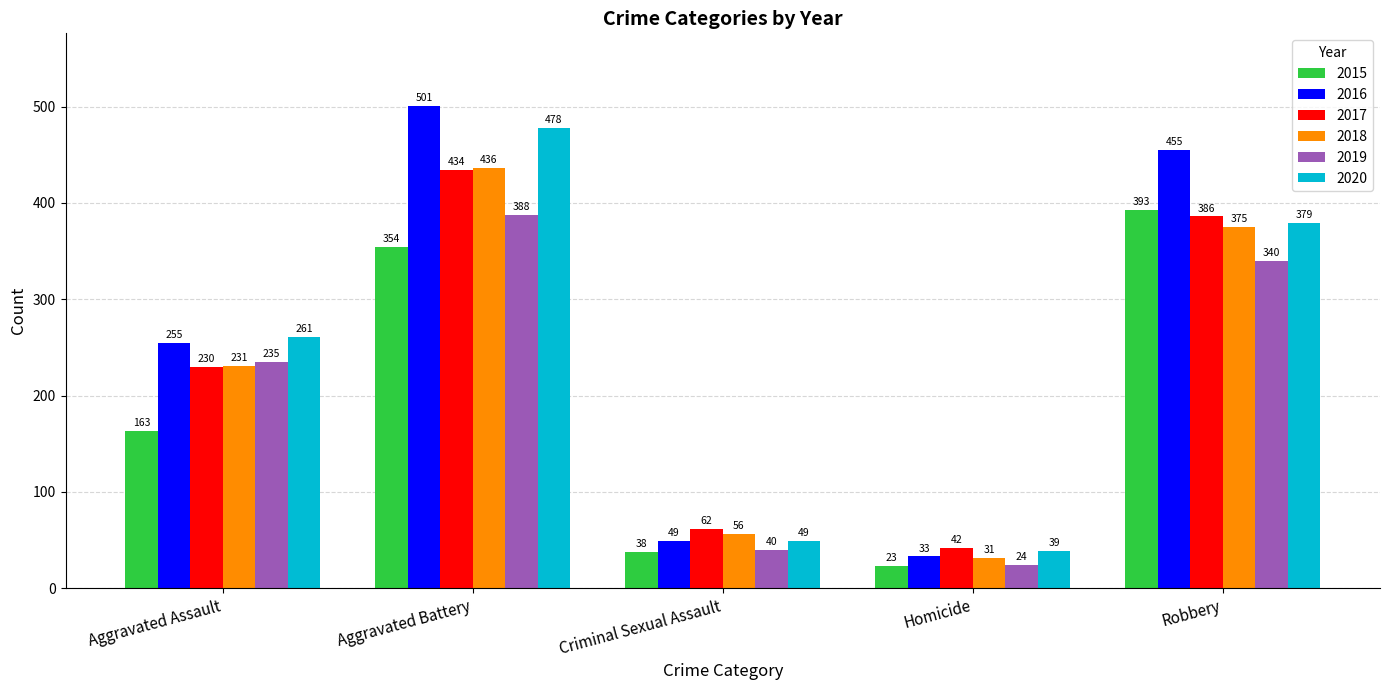

Which category has the highest value across all series?

Aggravated Battery